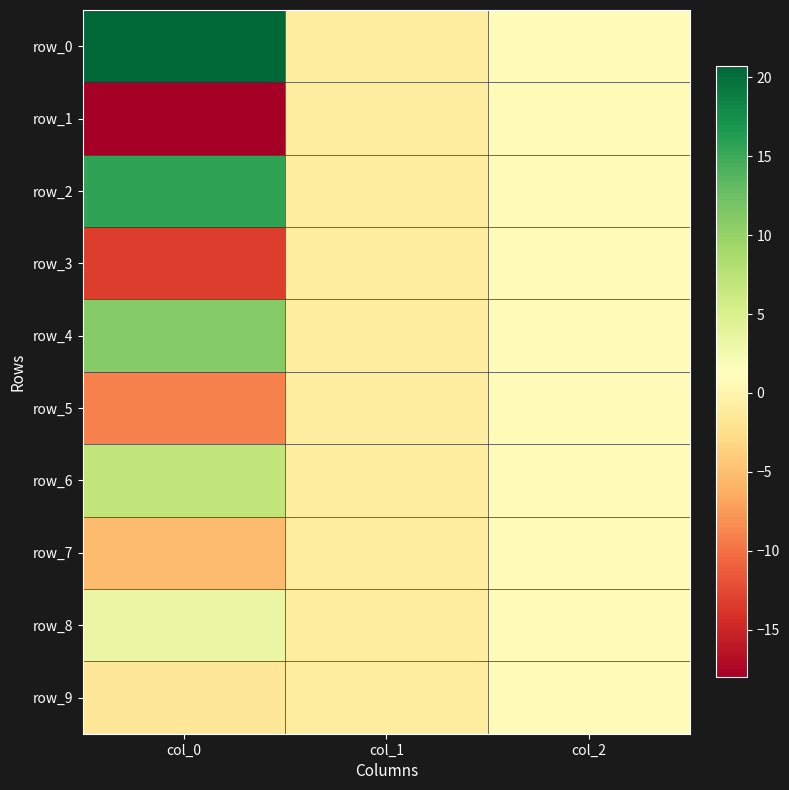

Which has a higher value, col_0 or col_2?

col_0